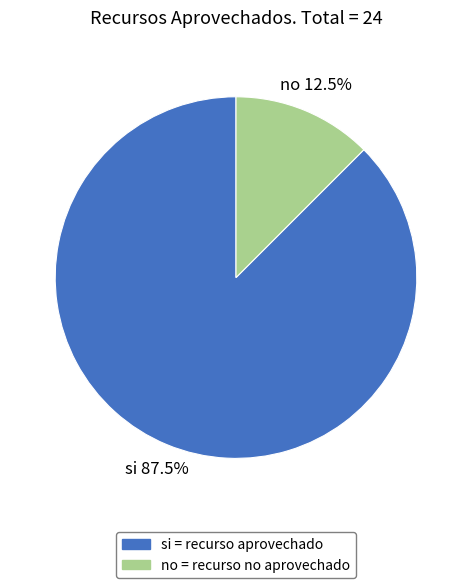

How many slices are in this pie chart?

2